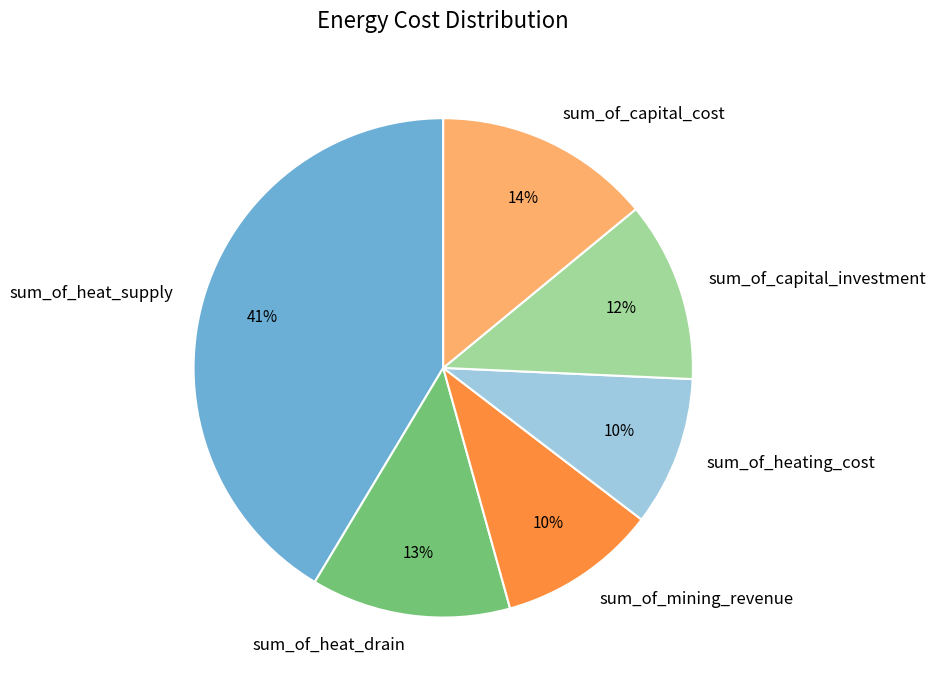

Is it true that sum_of_heat_supply is 41% of the pie?

True